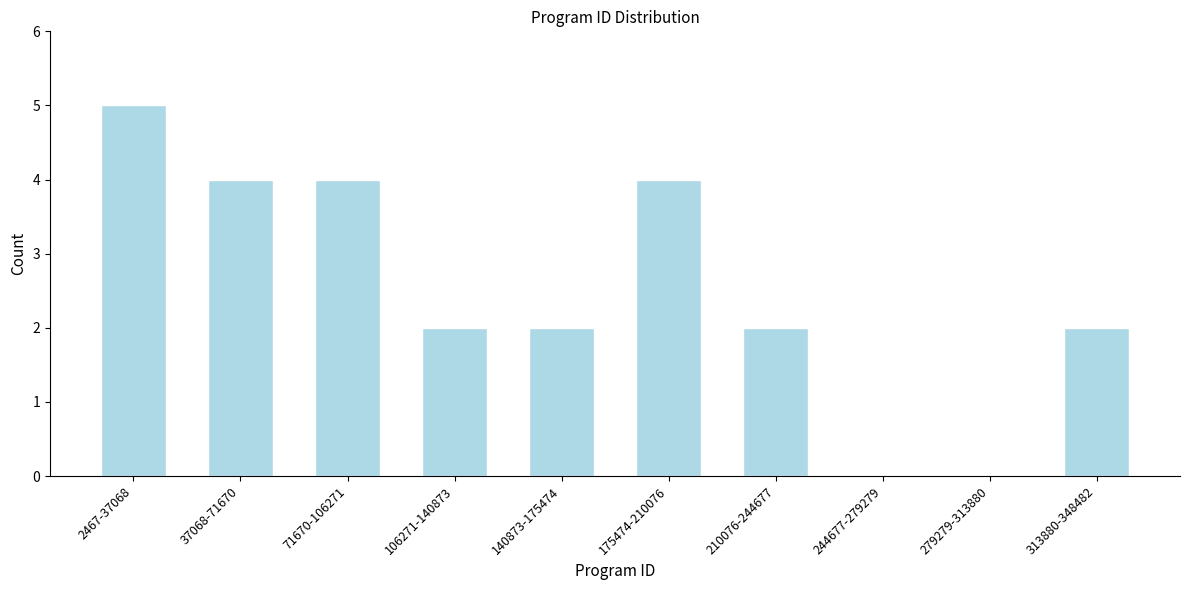

Reading left to right, transcribe all the data shown in this chart.

2467-37068=5	37068-71670=4	71670-106271=4	106271-140873=2	140873-175474=2	175474-210076=4	210076-244677=2	244677-279279=0	279279-313880=0	313880-348482=2